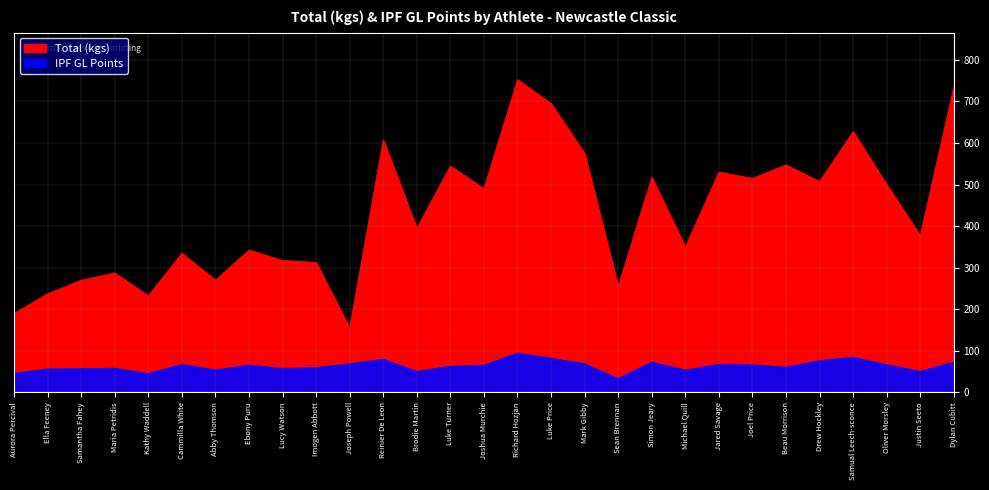

Where is IPF GL Points nearest to the value 62?

Luke Turner